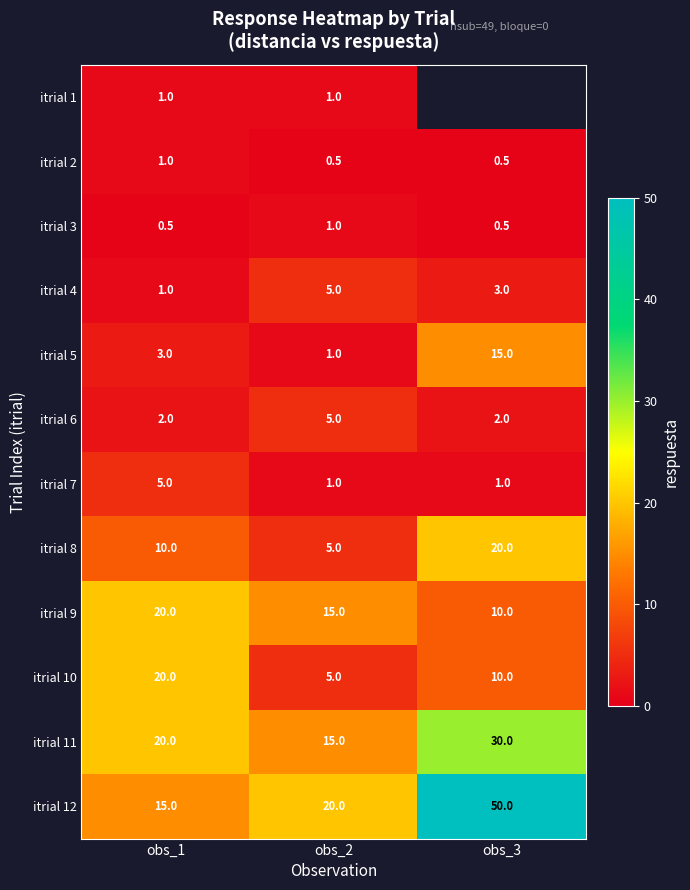

How many data points in itrial 5 are less than 3?

1